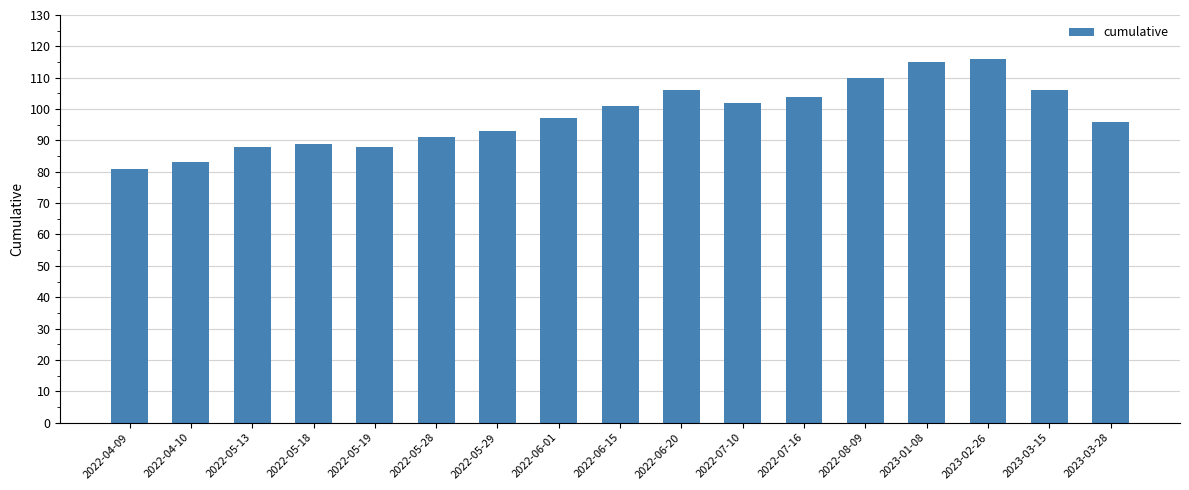

What is the maximum value shown in the chart?

116